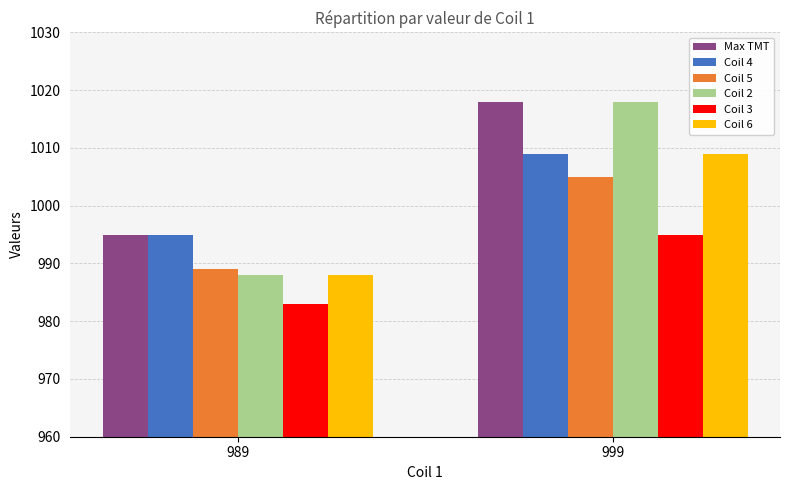

True or false: Coil 2 has a value of 1018 at 999.

True